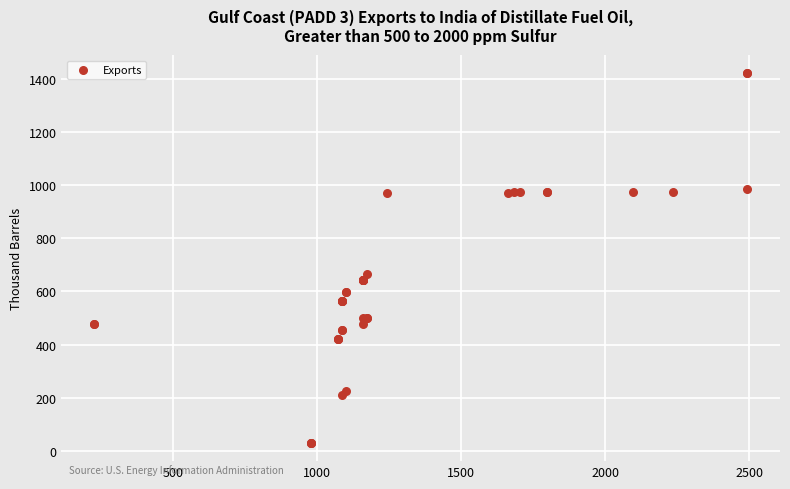

What Y value in the scatter plot is closest to 725?

666.0